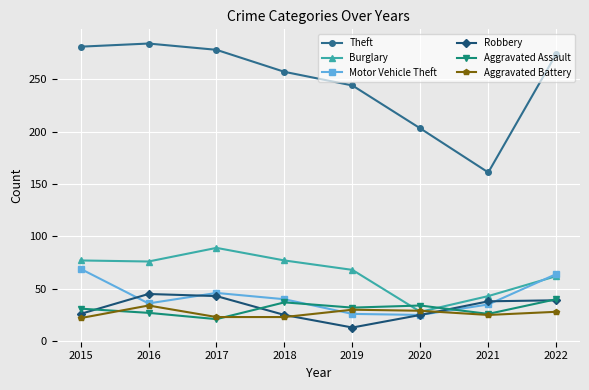

What is the maximum value for Robbery?

45